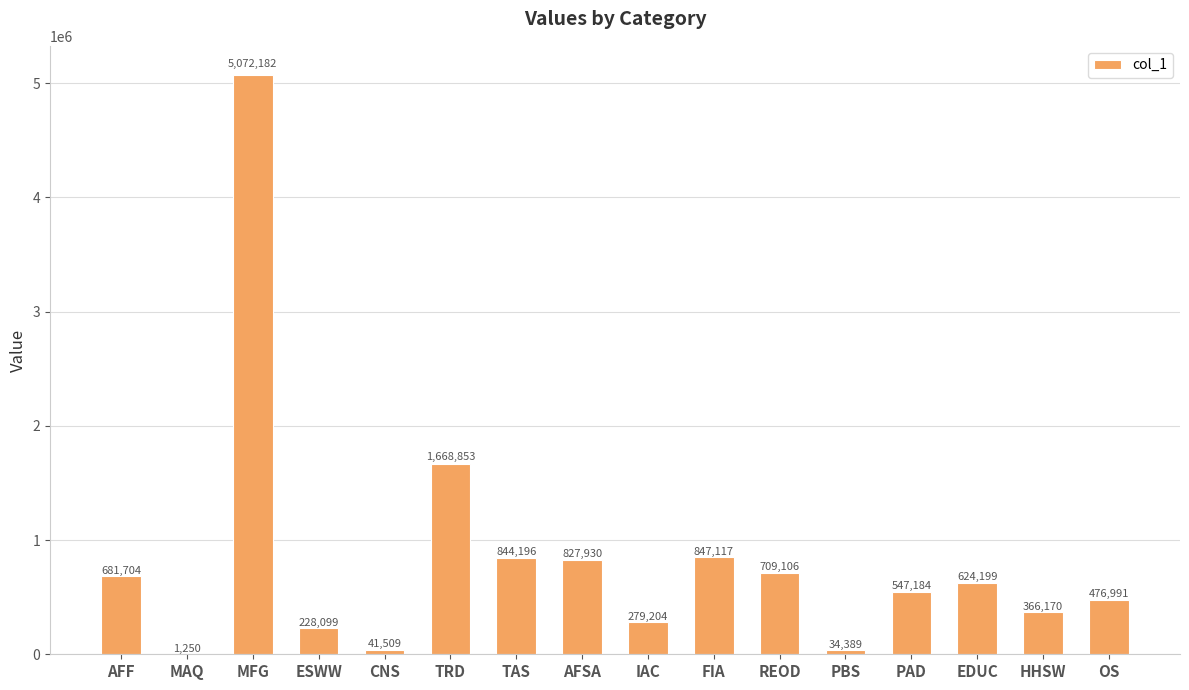

The chart shows a value of 102281.3 at OS. True or false?

False